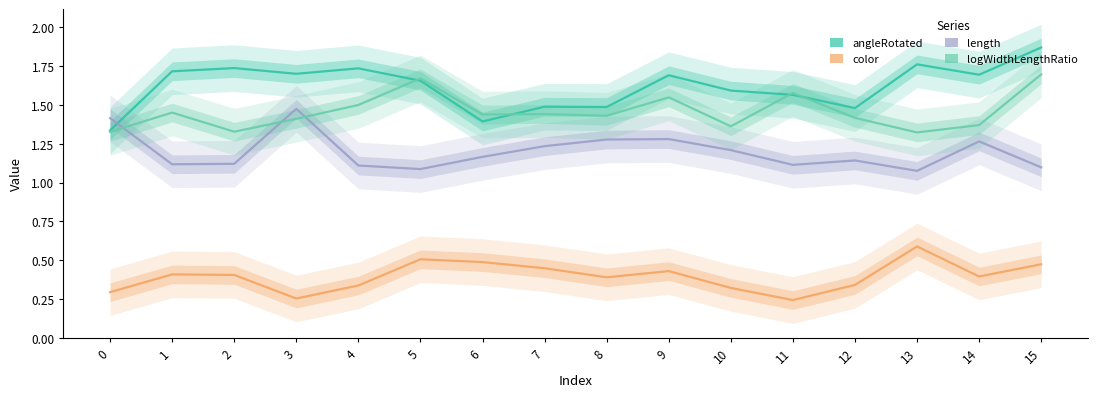

List the labels in order of color value, smallest first.

11, 3, 0, 10, 4, 12, 8, 14, 2, 1, 9, 7, 15, 6, 5, 13